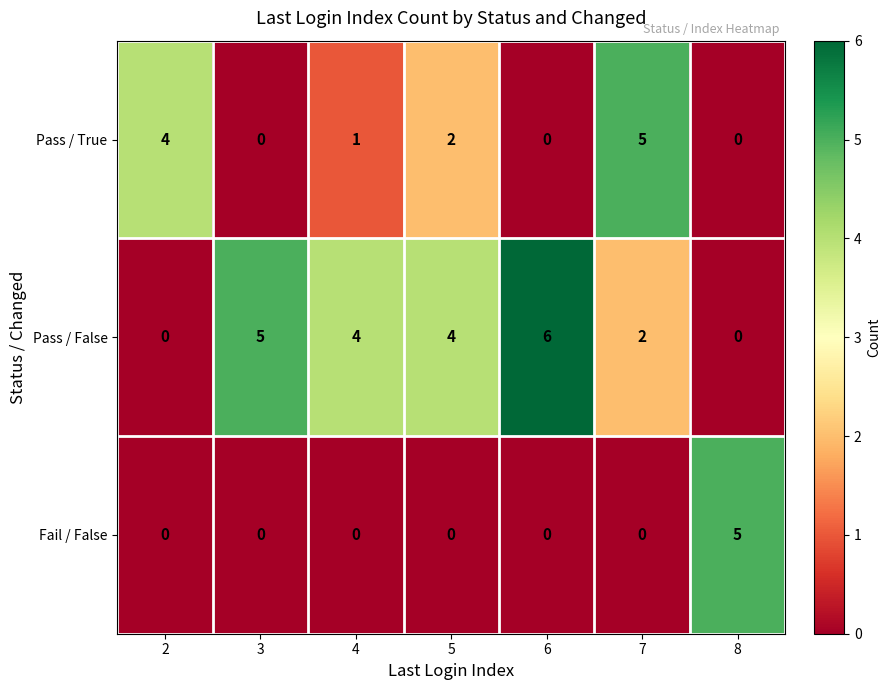

Reading right to left, list all the values displayed in this chart.

Pass / True: 8=0	7=5	6=0	5=2	4=1	3=0	2=4
Pass / False: 8=0	7=2	6=6	5=4	4=4	3=5	2=0
Fail / False: 8=5	7=0	6=0	5=0	4=0	3=0	2=0